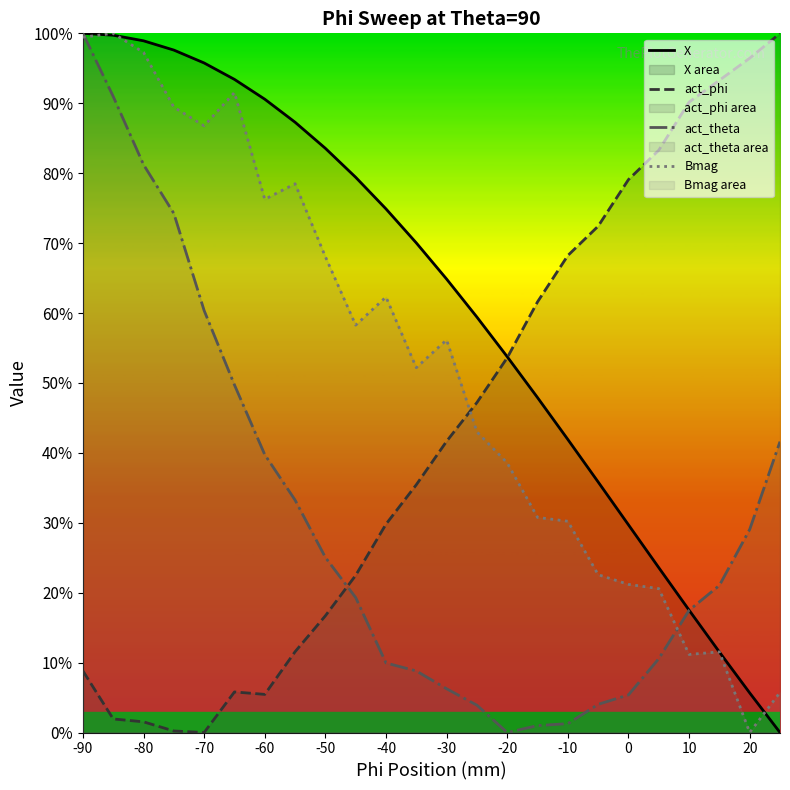

Reading left to right, transcribe all the data shown in this chart.

X: 100.0	99.7	98.9	97.6	95.8	93.4	90.6	87.3	83.6	79.4	74.9	70.0	64.9	59.4	53.7	47.9	41.9	35.8	29.7	23.6	17.5	11.5	5.7	0.0
act_phi: 8.8	1.9	1.5	0.2	0.0	5.8	5.5	11.6	16.7	22.5	29.8	35.4	41.7	47.2	53.6	61.6	68.2	72.4	79.1	83.3	90.2	93.3	96.4	100.0
act_theta: 100.0	91.0	81.2	74.2	60.4	49.7	39.7	33.2	25.0	19.3	9.9	8.8	6.3	3.9	0.0	1.0	1.3	4.0	5.4	10.6	17.5	21.0	29.0	41.6
Bmag: 99.4	100.0	97.3	89.4	86.8	91.5	76.3	78.5	68.1	58.3	62.3	52.2	56.2	43.0	38.6	30.8	30.2	22.6	21.2	20.6	11.2	11.5	0.0	5.7